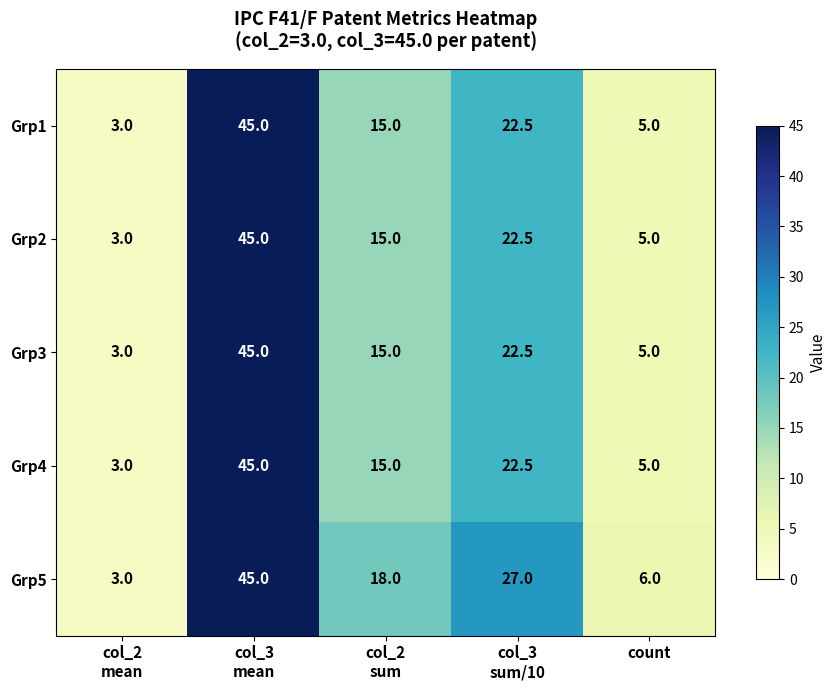

What is the difference between the highest and lowest values at count?

1.0